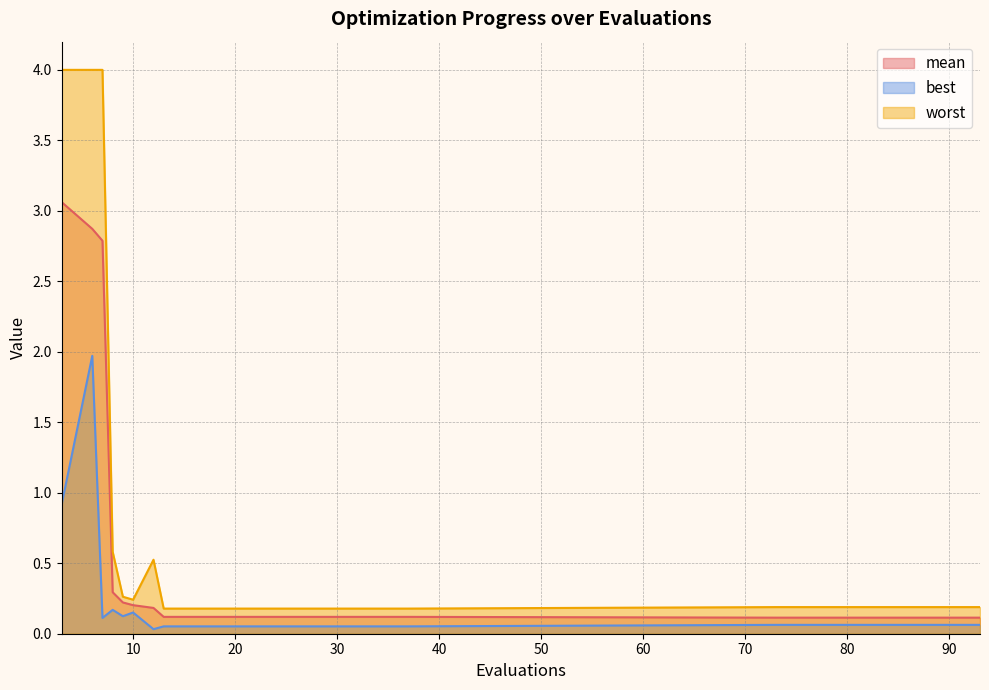

What is the spread (max minus min) of values at 7?

3.9